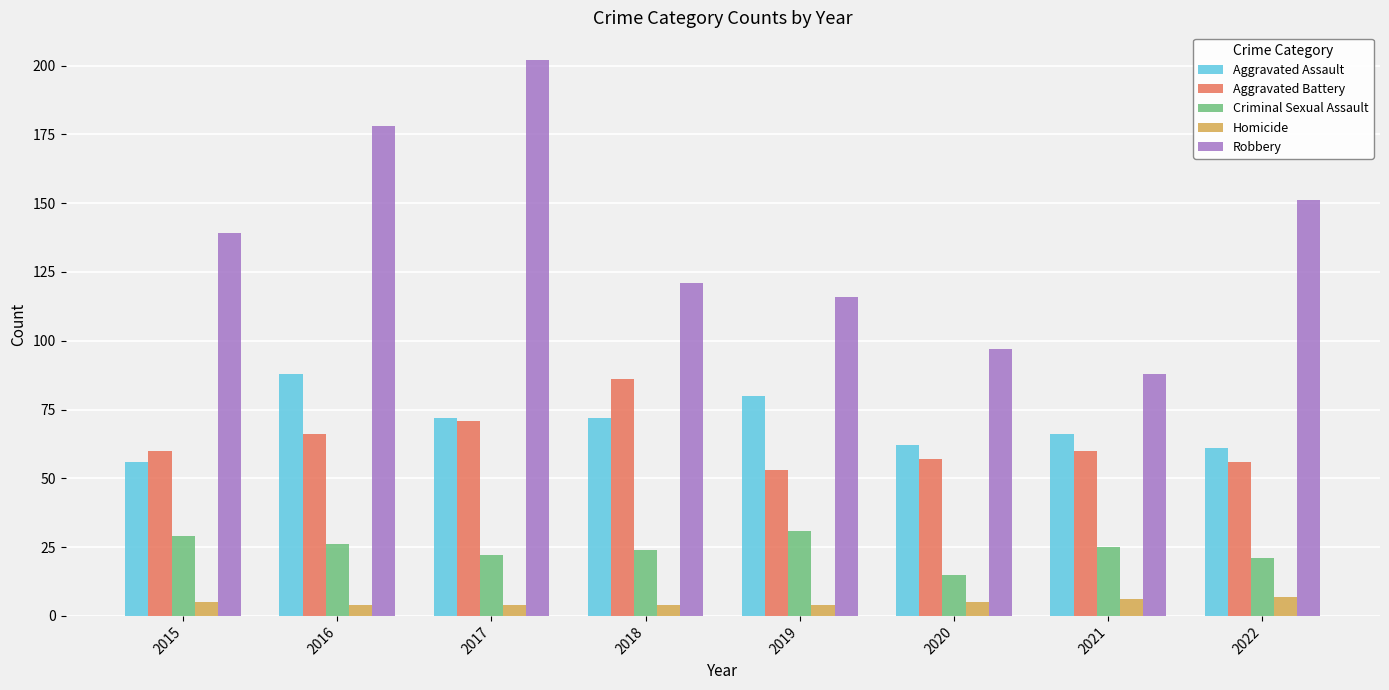

What is the difference between the maximum and second lowest values in the Criminal Sexual Assault series?

10